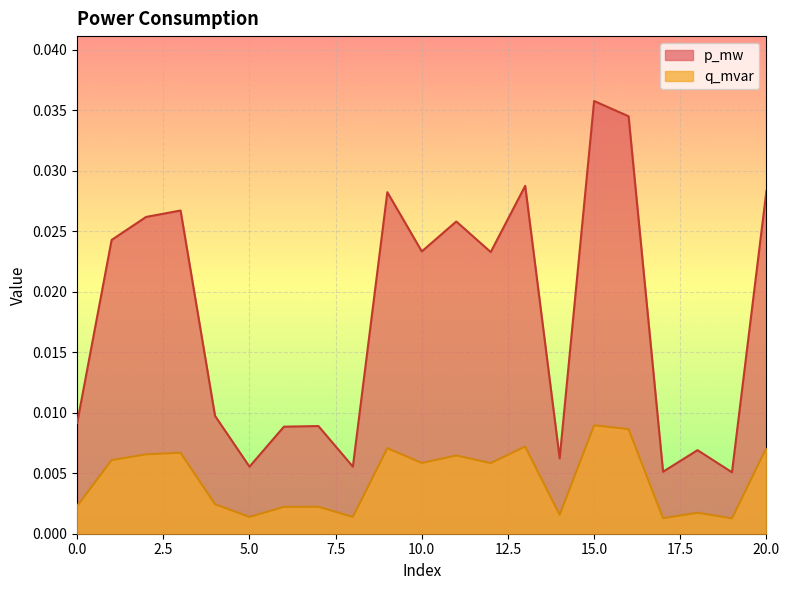

List the series in order of their peak value, lowest first.

q_mvar, p_mw